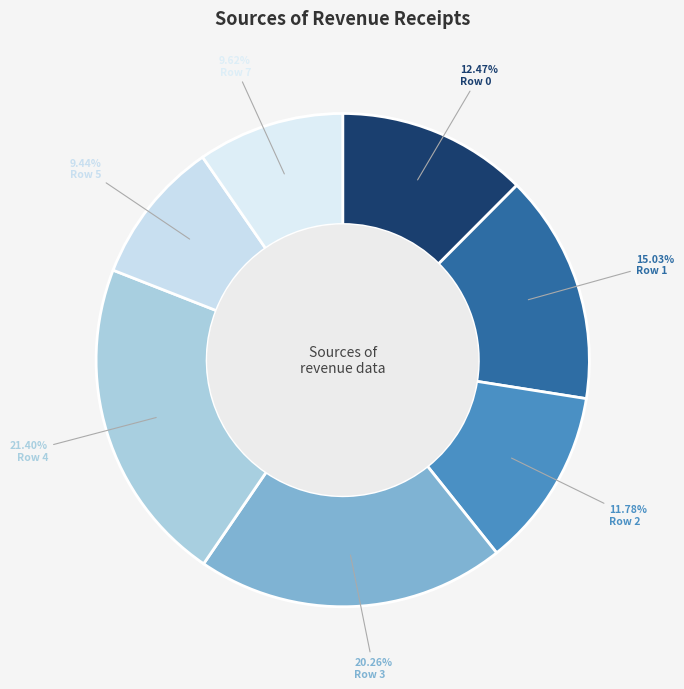

The Row 4 slice represents 21% of the pie. True or false?

True